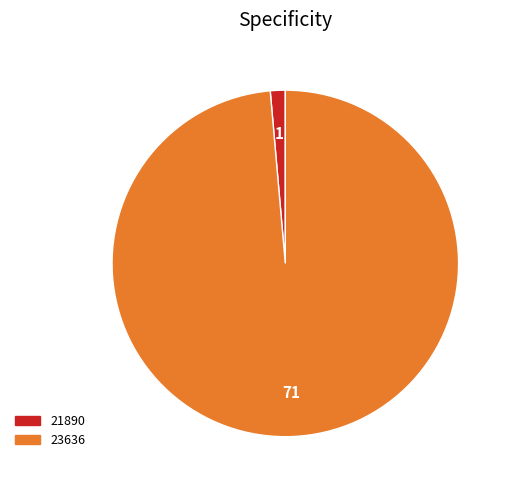

Count the number of slices in the pie.

2